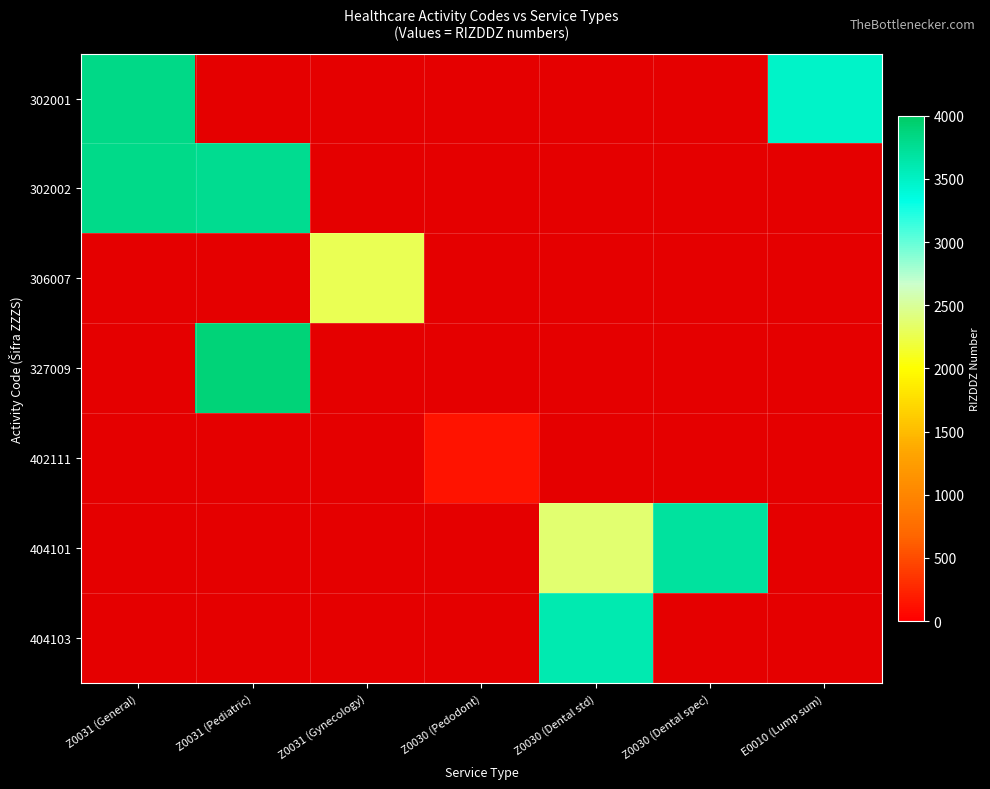

What value does the 402111 series have at Z0031 (Pediatric)?

1.0